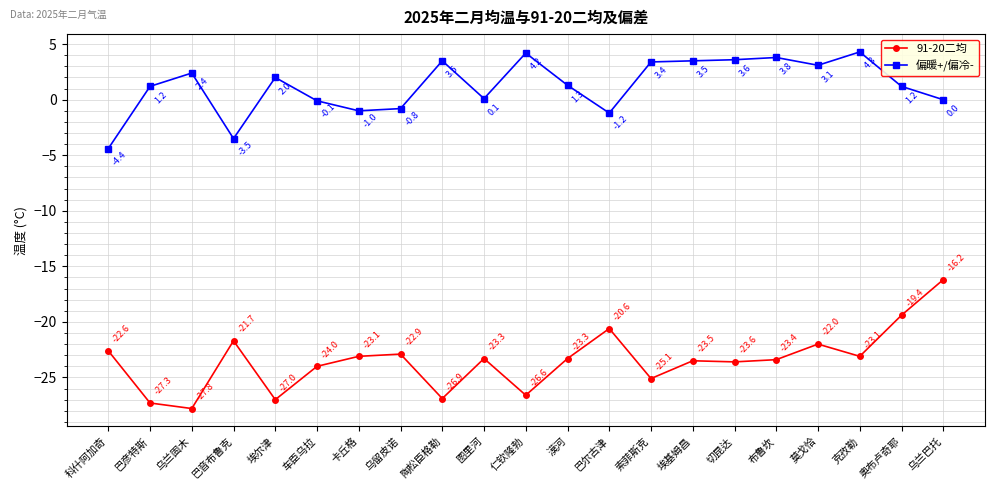

What is the label of the 16th point from the left?

切昆达